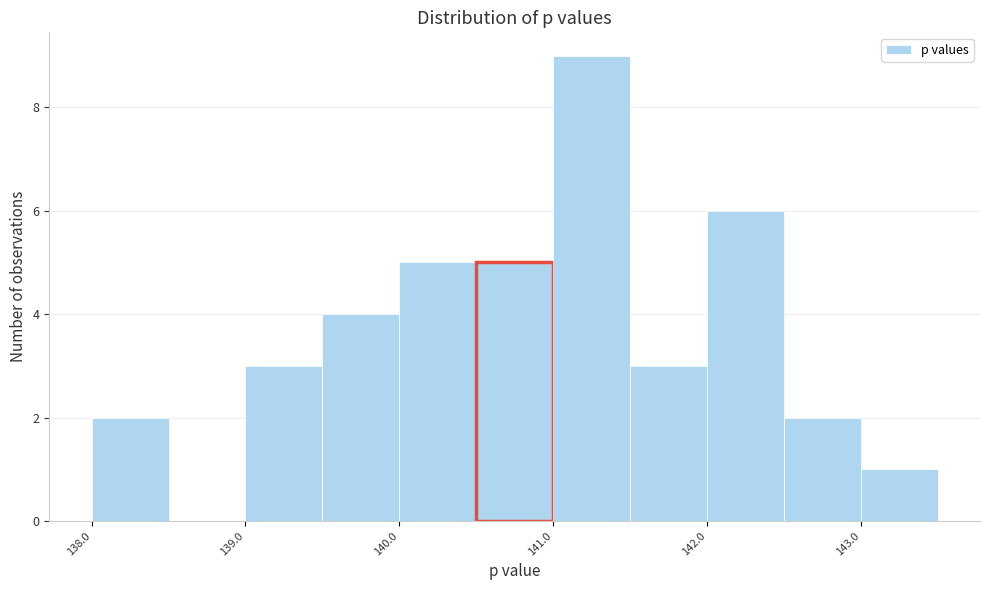

What is the height of the bar covering 139.0 to 139.5 on the x-axis? The values are not printed on the chart, so give them approximately, as read against the axis.

3